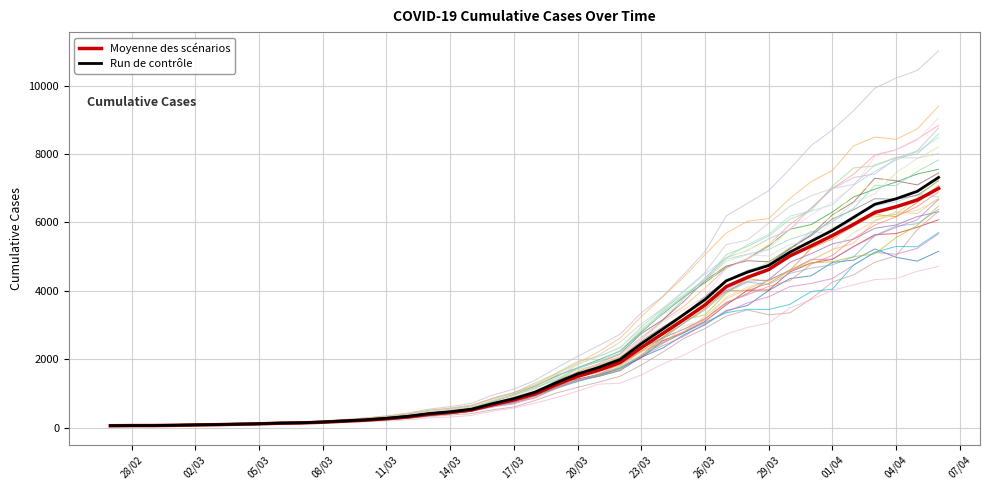

Reading right to left, transcribe all the data shown in this chart.

6995	6657	6460	6295	5947	5617	5314	5025	4625	4399	4125	3589	3165	2752	2344	1908	1686	1505	1261	993	816	677	523	452	398	320	269	226	197	167	146	138	119	108	95	87	76	69	68	64